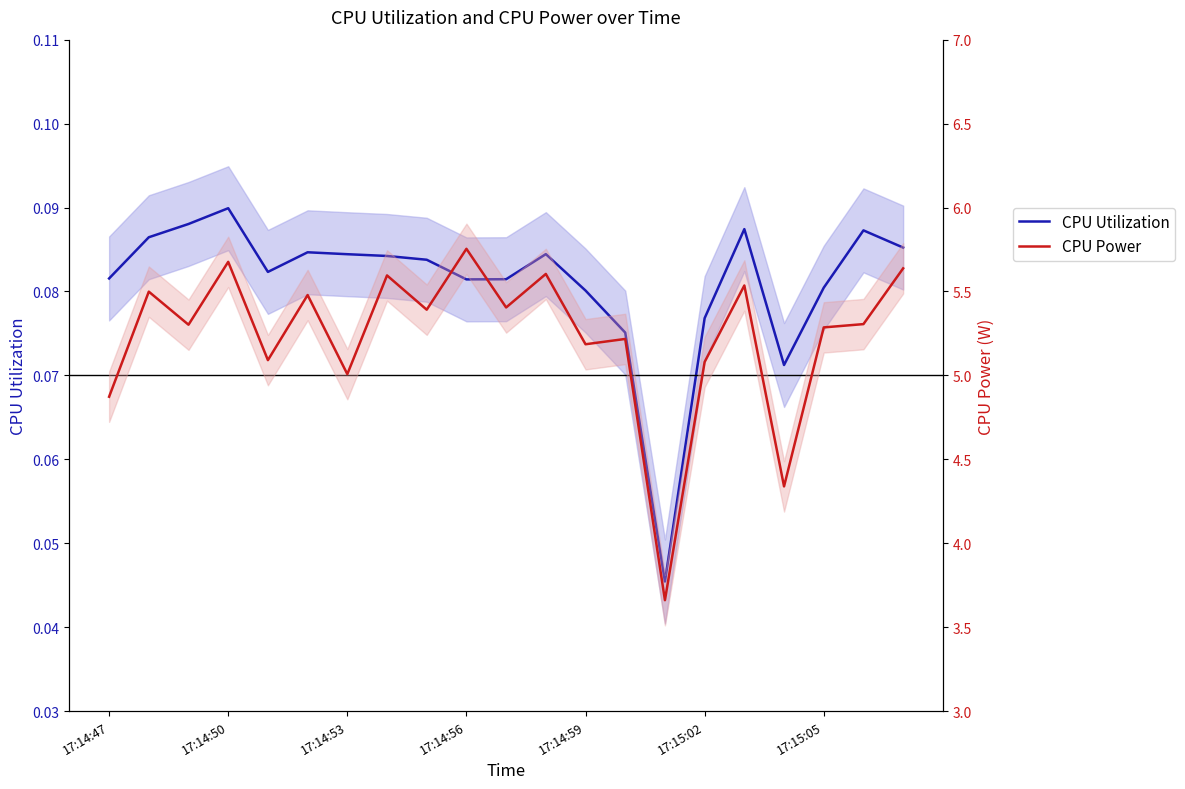

Where is CPU Power nearest to the value 4?

17